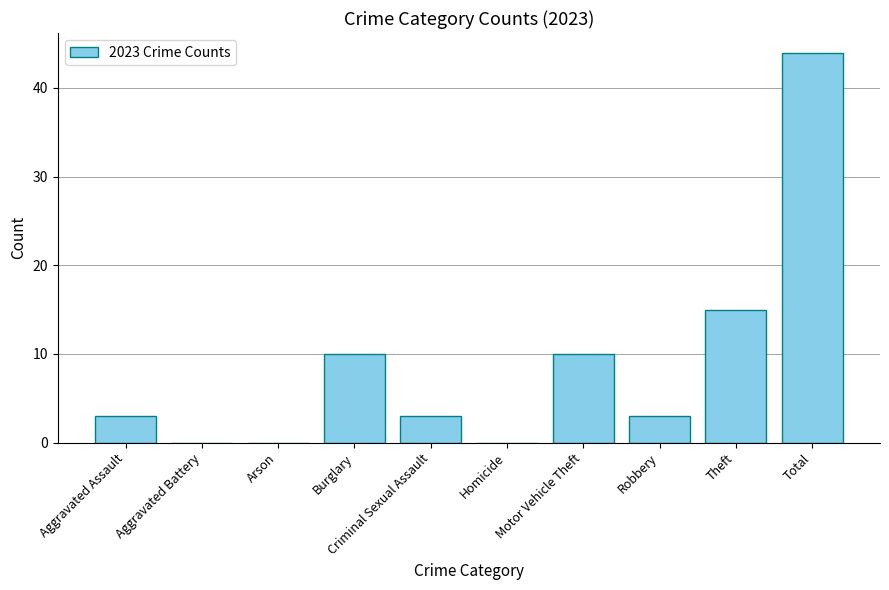

Is it true that the value at Total is 44?

True